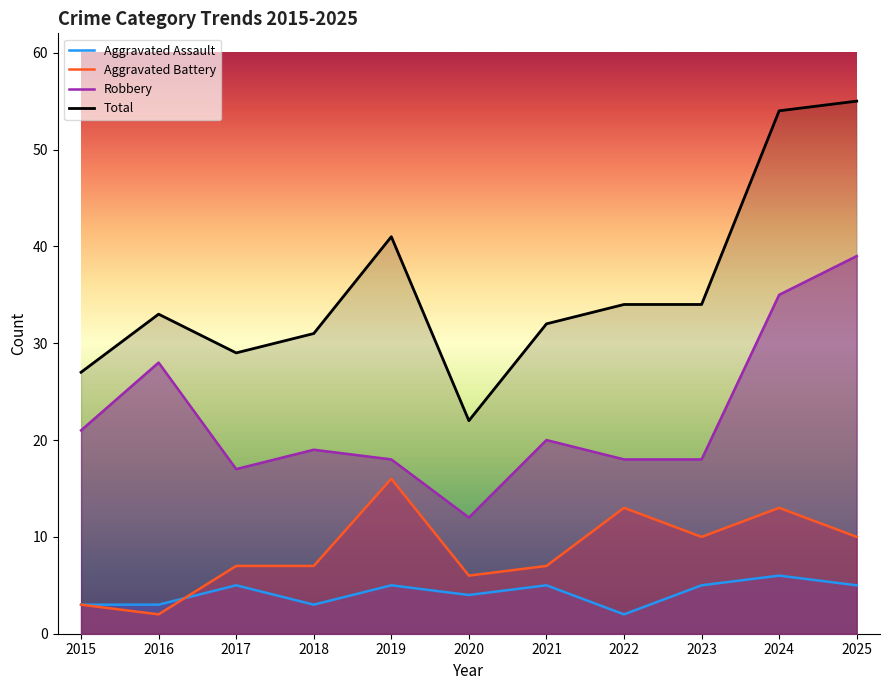

At how many categories does at least one series exceed 29?

8